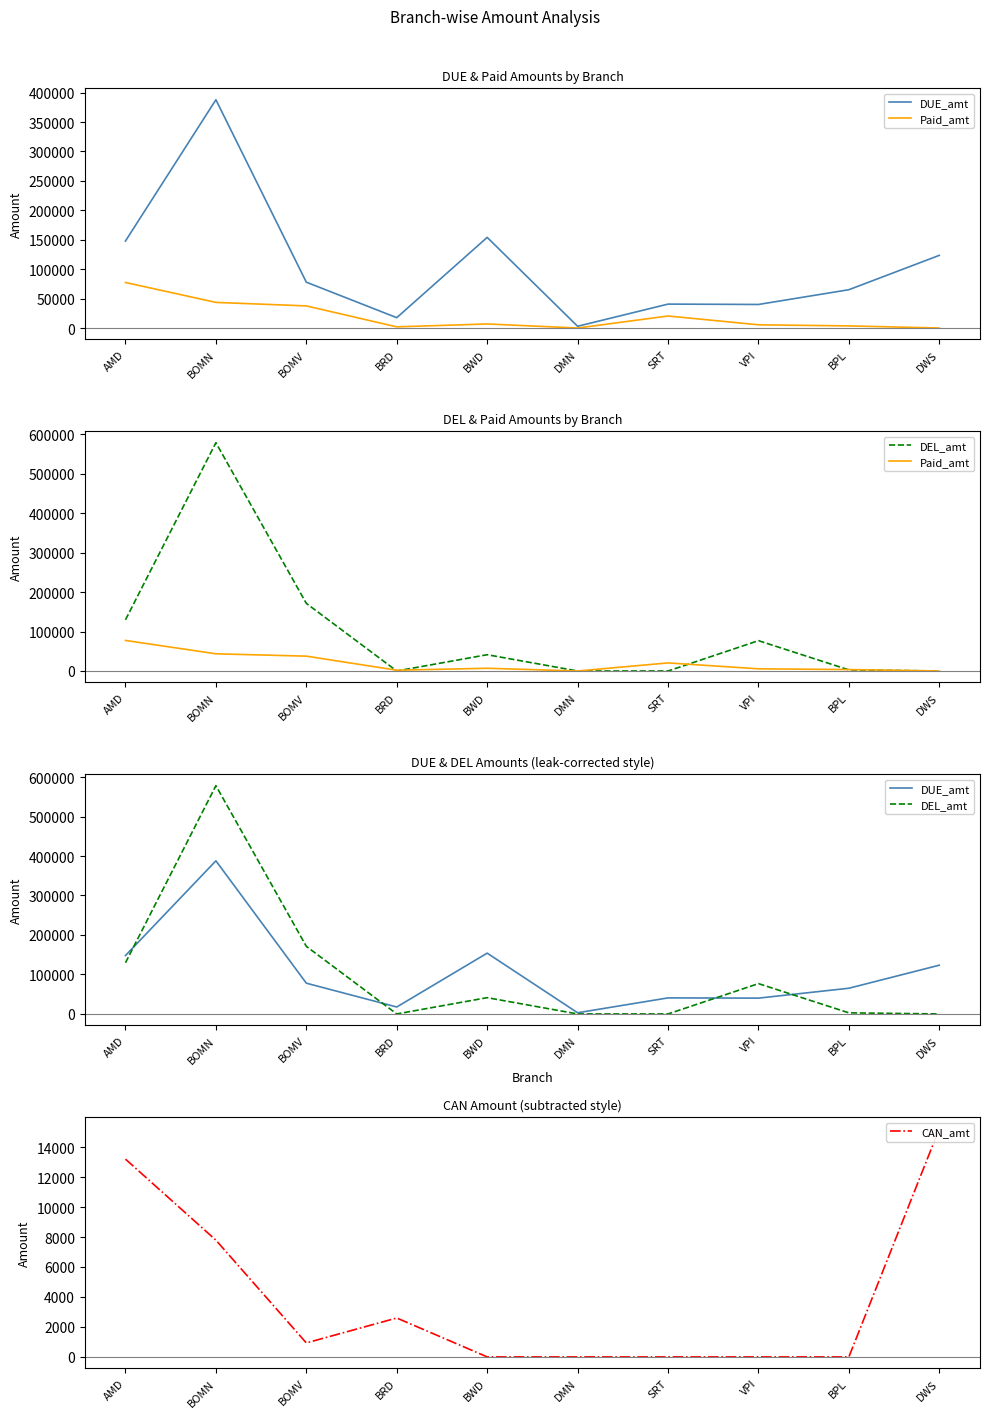

What is the difference between the second highest and second lowest values in the CAN_amt series?

13199